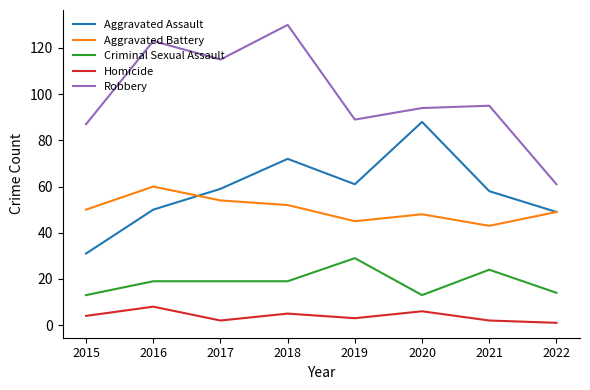

True or false: Robbery and Homicide intersect in this chart.

False